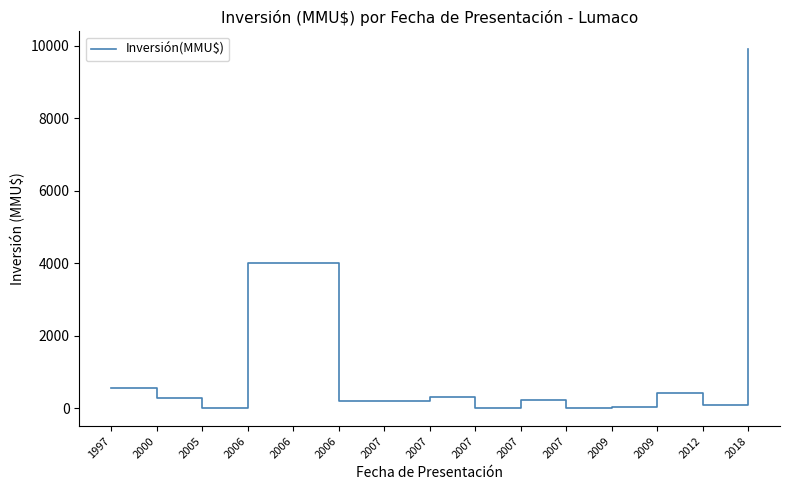

List the labels in order of value, largest first.

2018, 2006, 2006, 1997, 2009, 2007, 2000, 2007, 2006, 2007, 2012, 2009, 2007, 2005, 2007